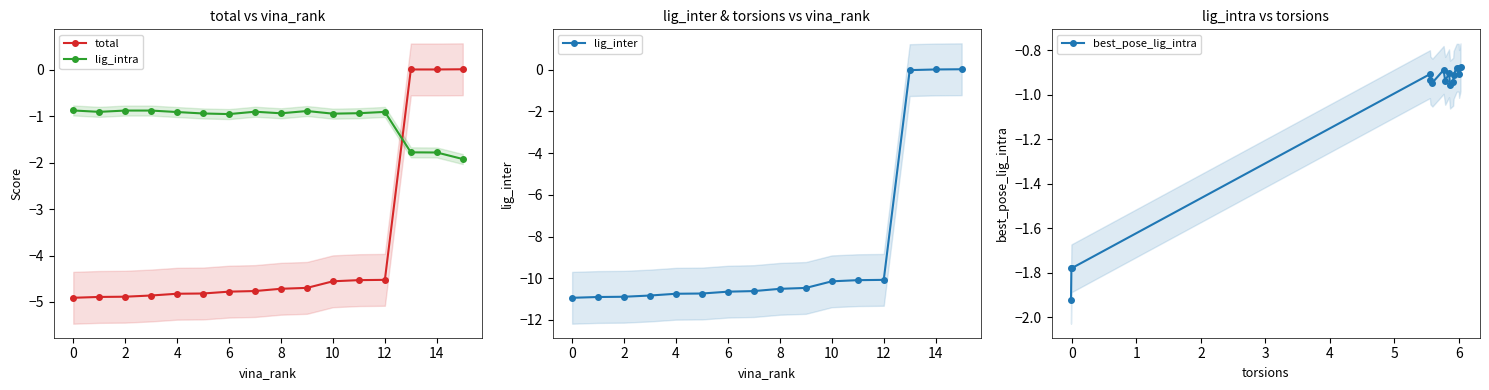

The total series shows -6.8 at 10. True or false?

False